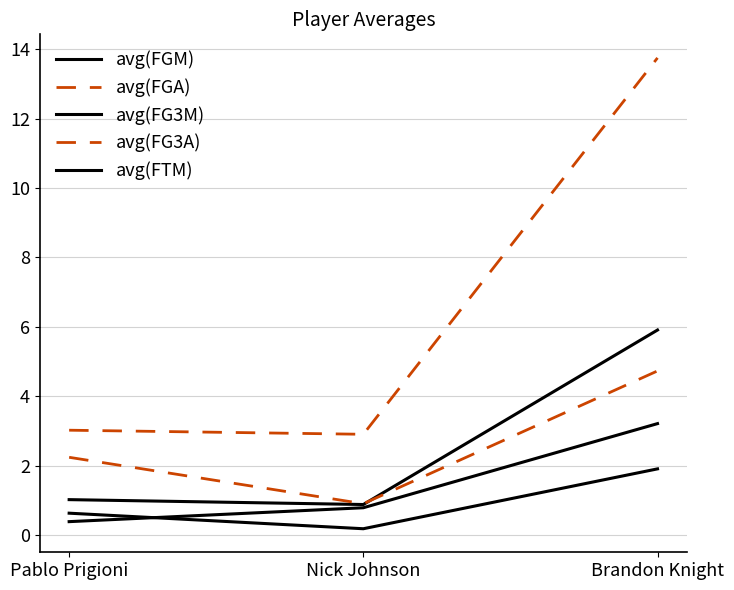

The avg(FGA) series shows 13.8 at Brandon Knight. True or false?

True